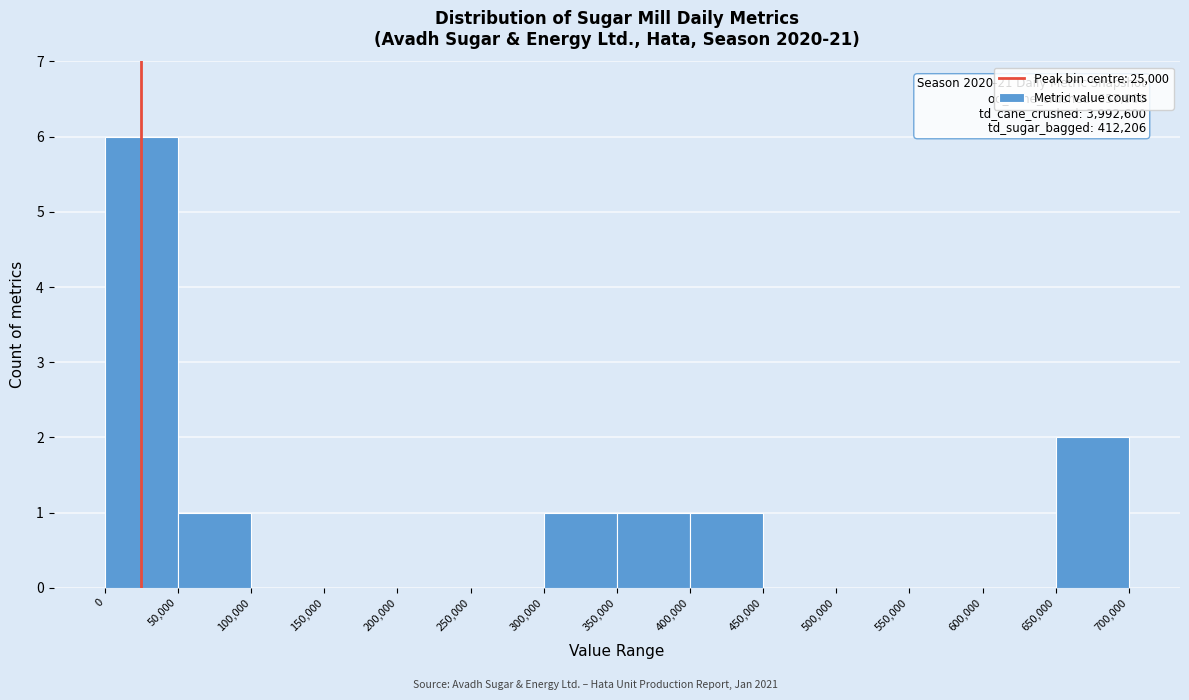

Which range on the x-axis has the tallest bar?

0 to 50,000